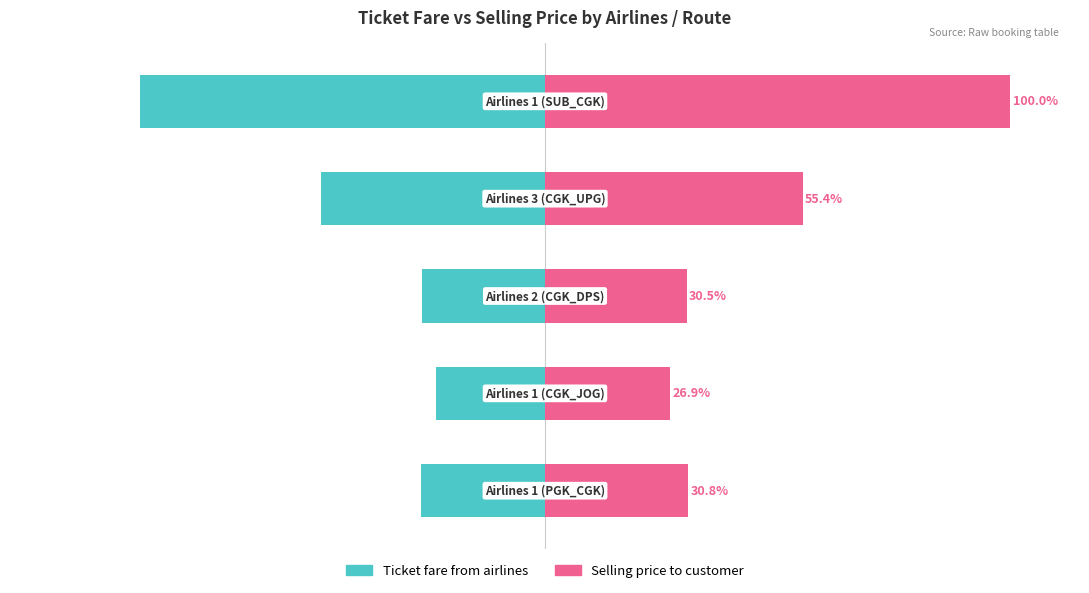

Between 4 and 3, which is larger?

3